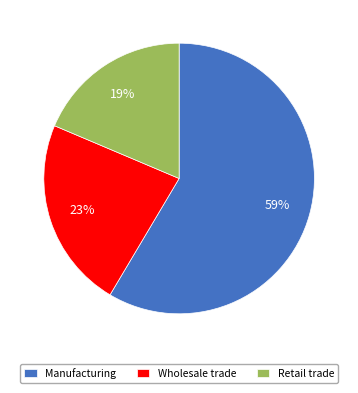

Is there a majority slice in this chart?

Yes